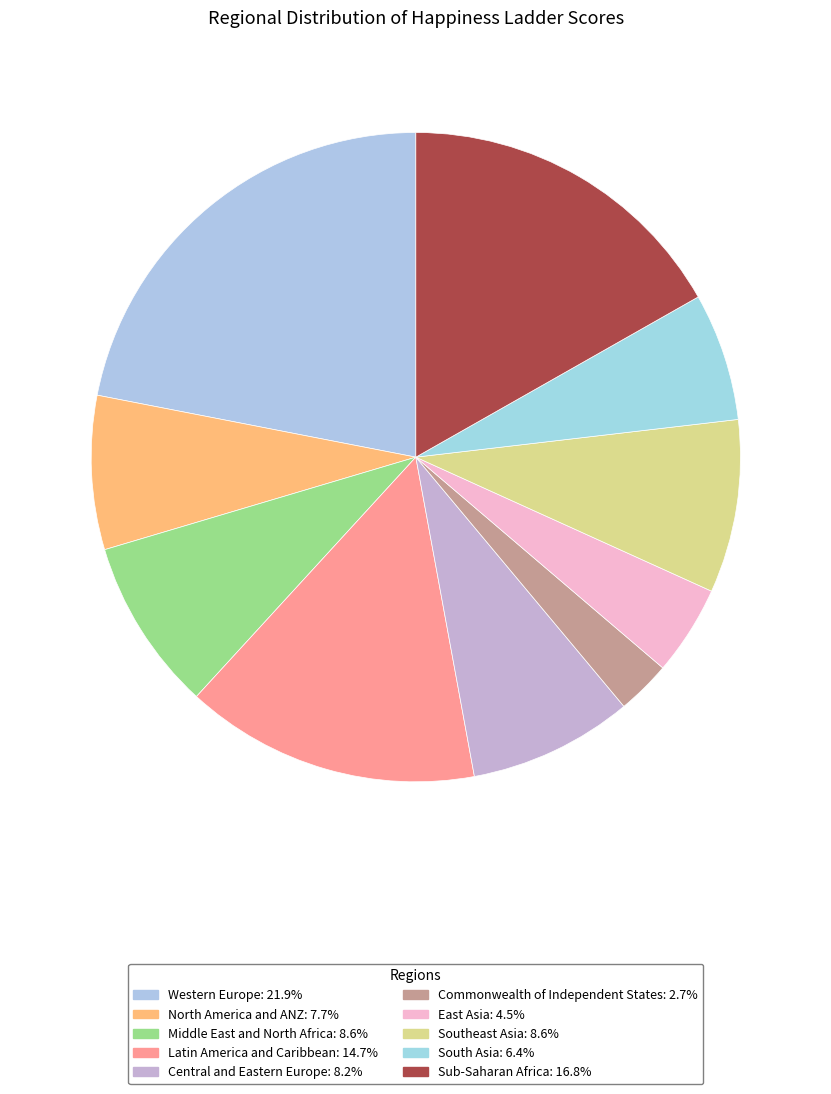

Which slice is the largest?

Western Europe